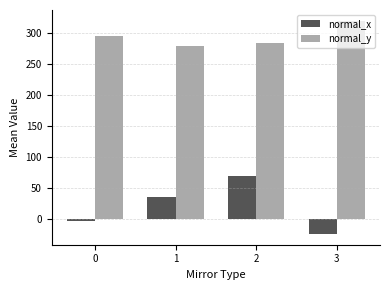

What is the average value of the normal_y series?

294.9